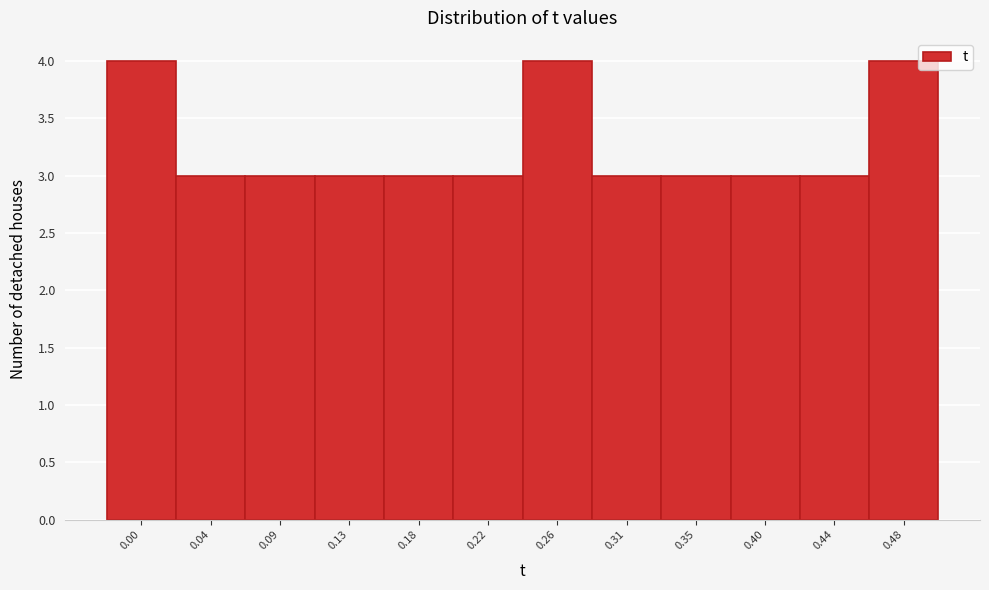

Reading left to right, transcribe all the data shown in this chart.

0.00=4	0.04=3	0.09=3	0.13=3	0.18=3	0.22=3	0.26=4	0.31=3	0.35=3	0.40=3	0.44=3	0.48=4